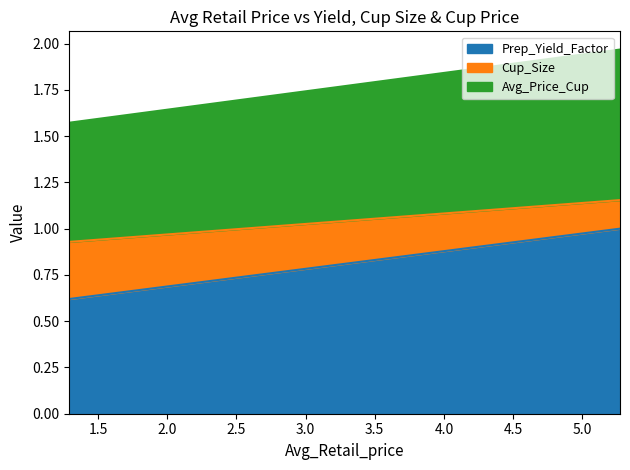

What is the average value of the Cup_Size series?

0.2